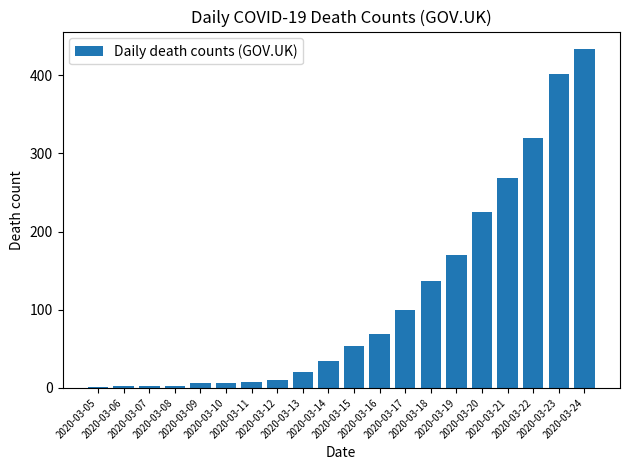

The chart shows a value of 225 at 2020-03-20. True or false?

True